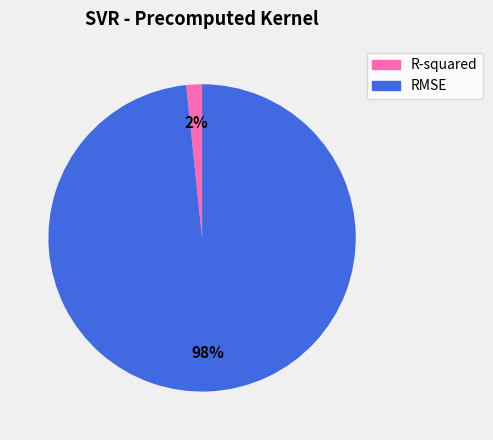

True or false: RMSE accounts for 98% of the total.

True